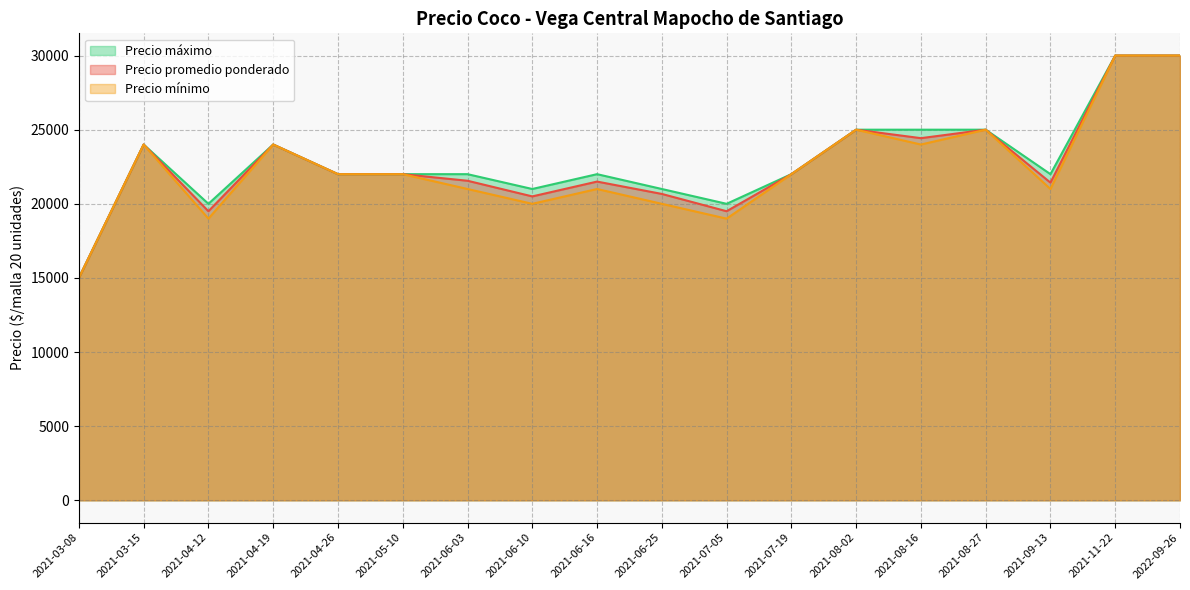

What is the total value across all series at 2022-09-26?

90000